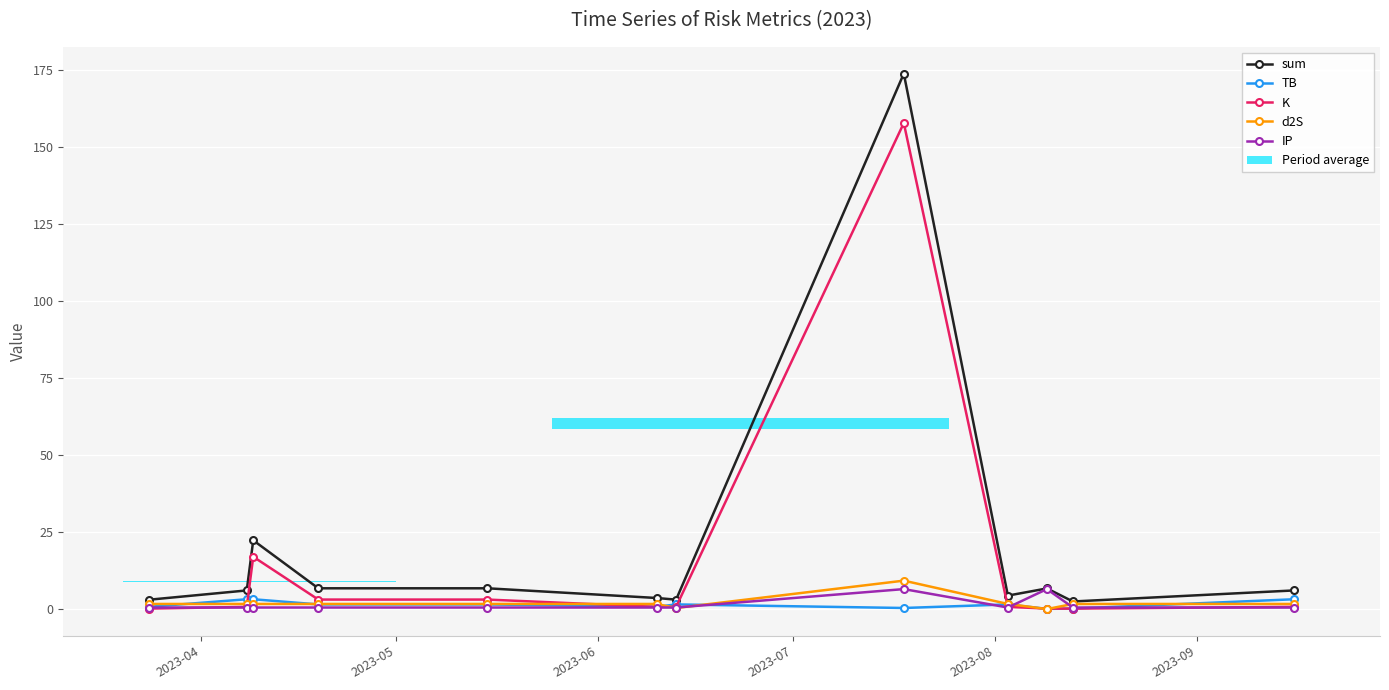

How many data points in d2S are above 1?

10